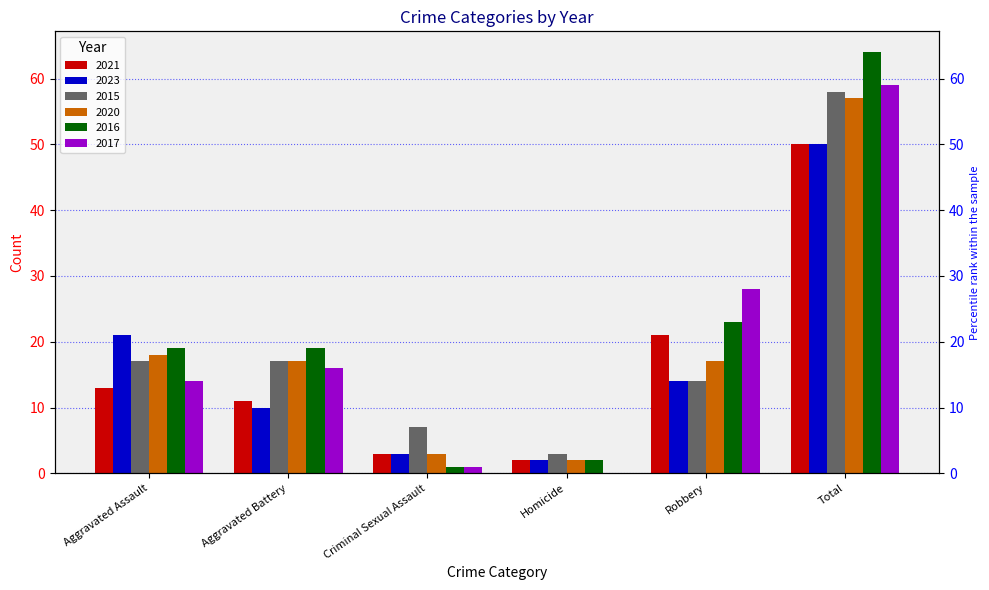

What are all the series names shown in the legend?

2021, 2023, 2015, 2020, 2016, 2017